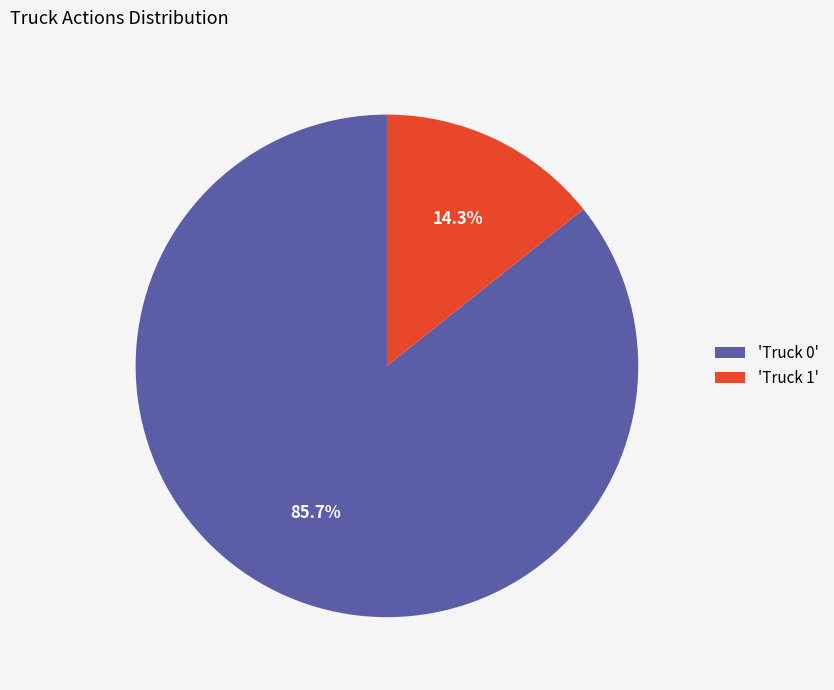

Is the sum of 'Truck 0' and 'Truck 1' greater than half?

Yes